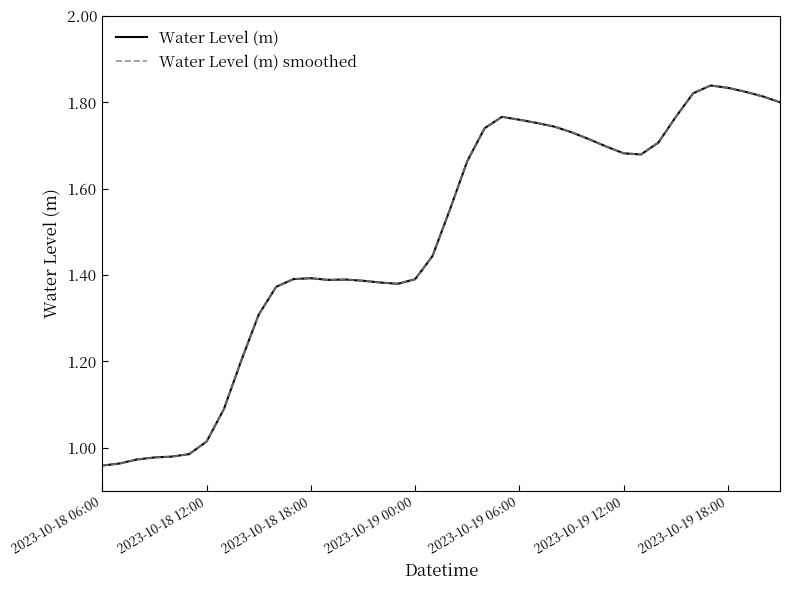

Is this an area chart (filled region under the line)?

No